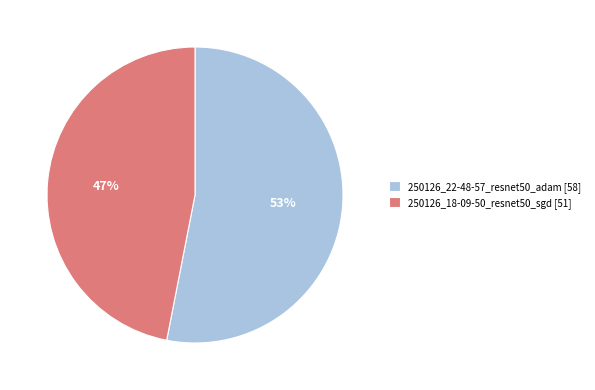

What is the smallest slice in the pie chart?

250126_18-09-50_resnet50_sgd